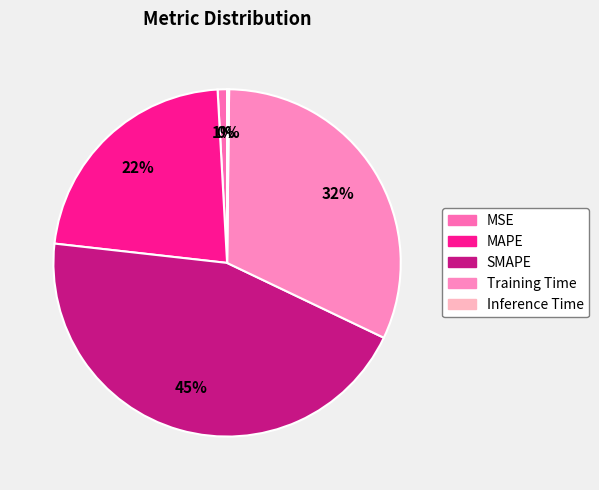

Is there any slice that represents more than half of the pie?

No